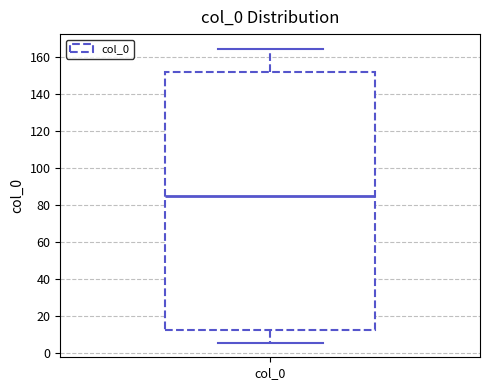

Transcribe this box plot: give where the median line is, the range the box spans, and where the two whiskers end, as read against the y-axis. The values are not printed on the chart, so give them approximately, as read against the axis.

median 86, box 12 to 152, whiskers 6 to 164